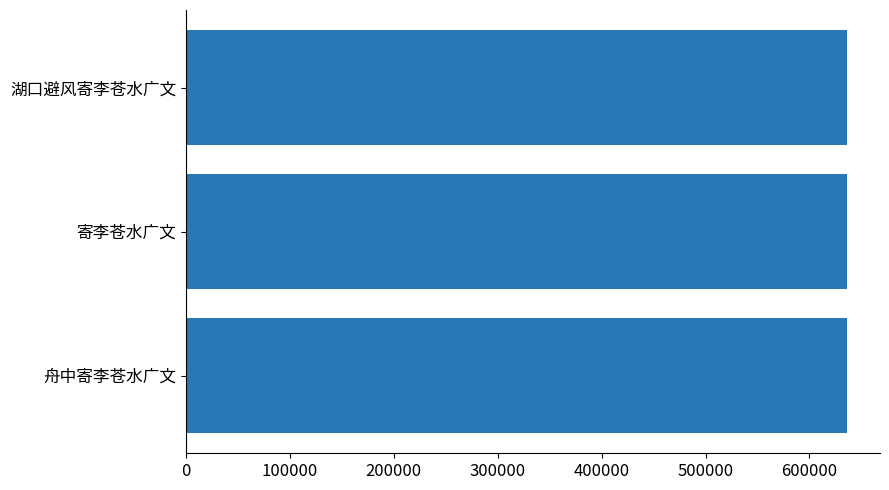

The chart shows a value of 895522 at 湖口避风寄李苍水广文. True or false?

False